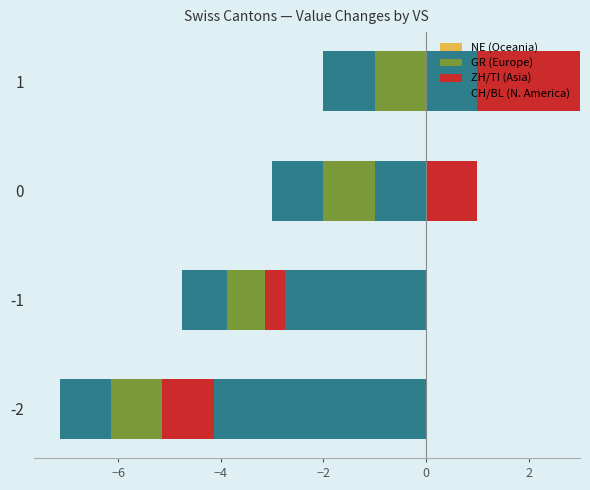

Between -1 and -2, which is larger?

-1